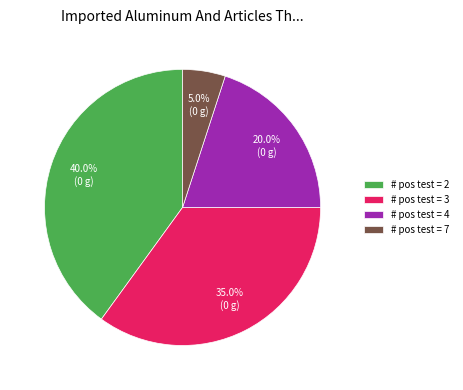

How much of the chart is everything except # pos test = 2?

60.0%